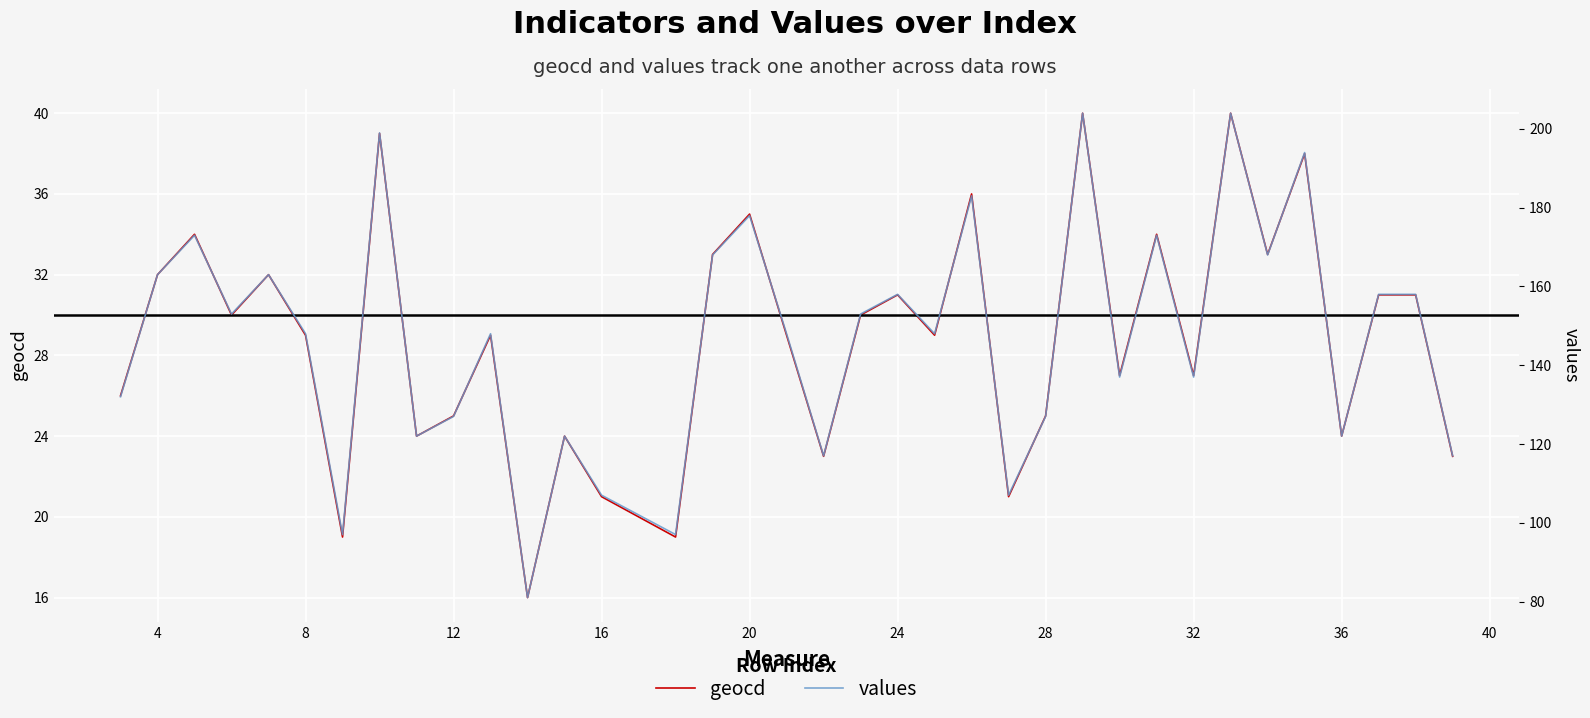

What is the maximum value for geocd?

40